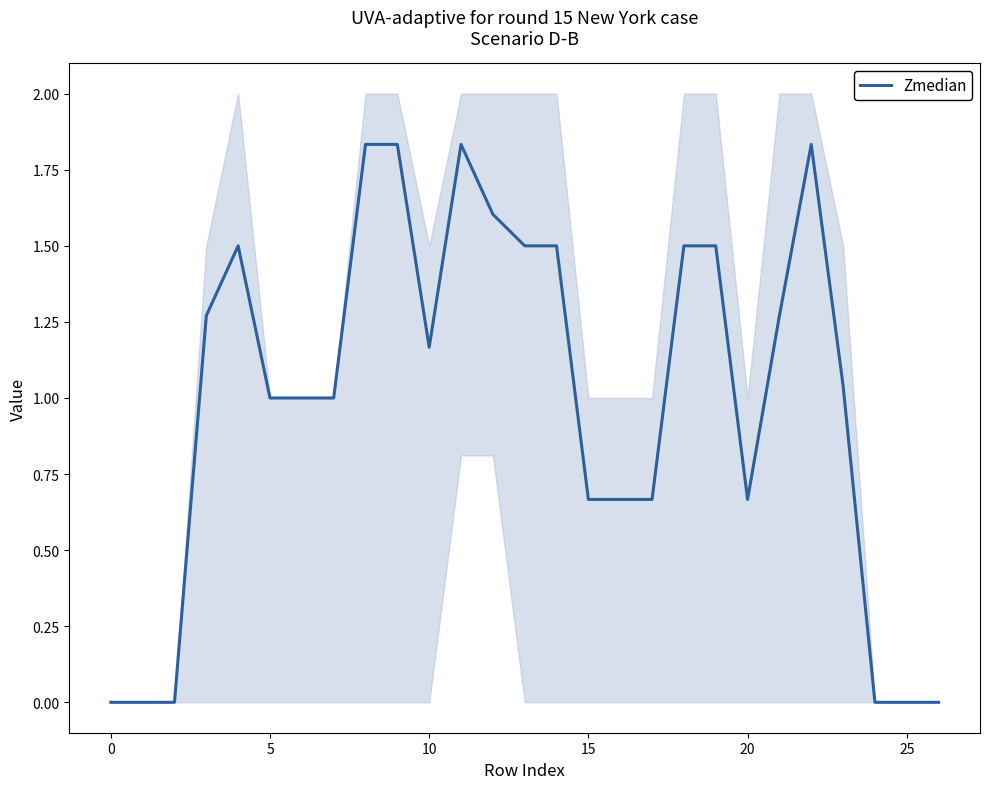

The chart shows a value of -1.0 at 0. True or false?

False